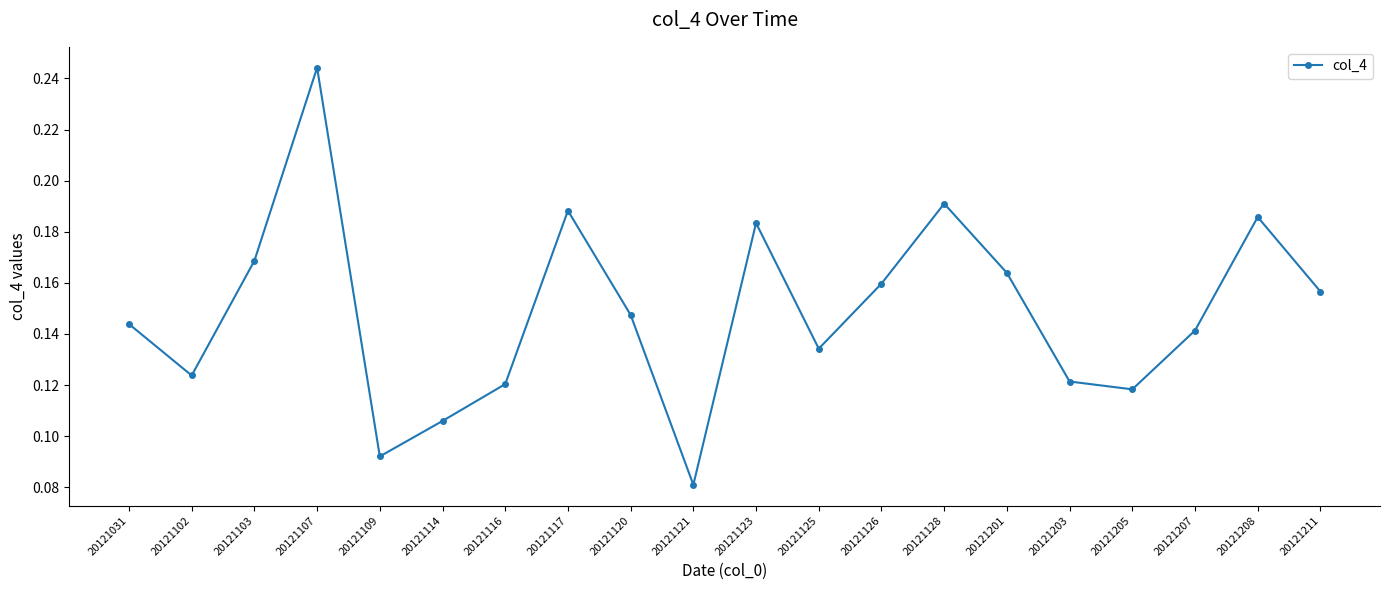

True or false: the data shows 0.1 at 20121128.

False